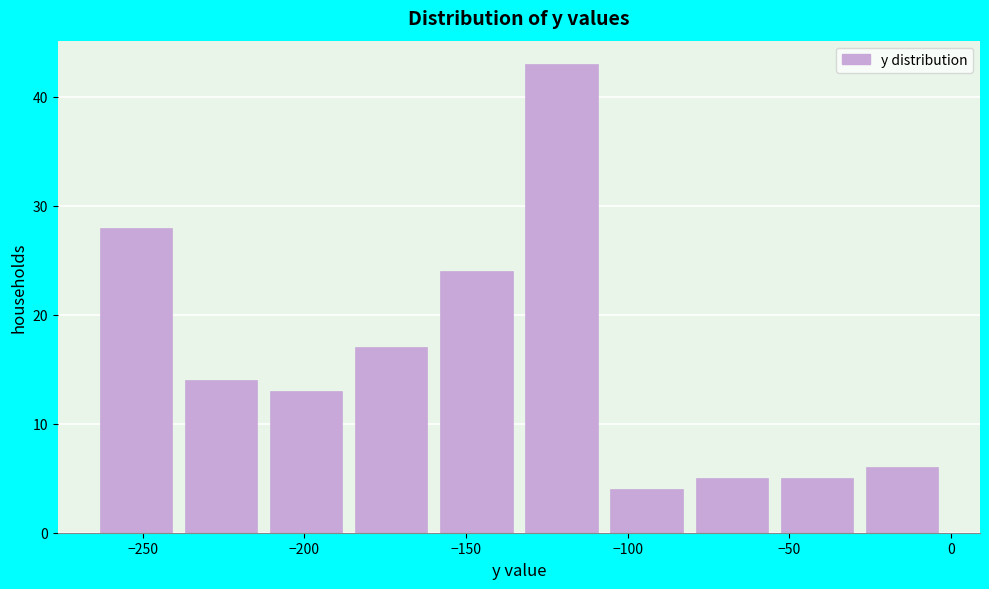

Reading left to right, list every bar in this chart as the range it spans on the x-axis followed by its height. Neither the bar edges nor the heights are printed on the chart, so give them approximately, as read against the axes.

-265 to -235: 28
-235 to -210: 14
-210 to -185: 13
-185 to -160: 17
-160 to -130: 24
-130 to -105: 43
-105 to -80: 4
-80 to -55: 5
-55 to -25: 5
-25 to 0: 6